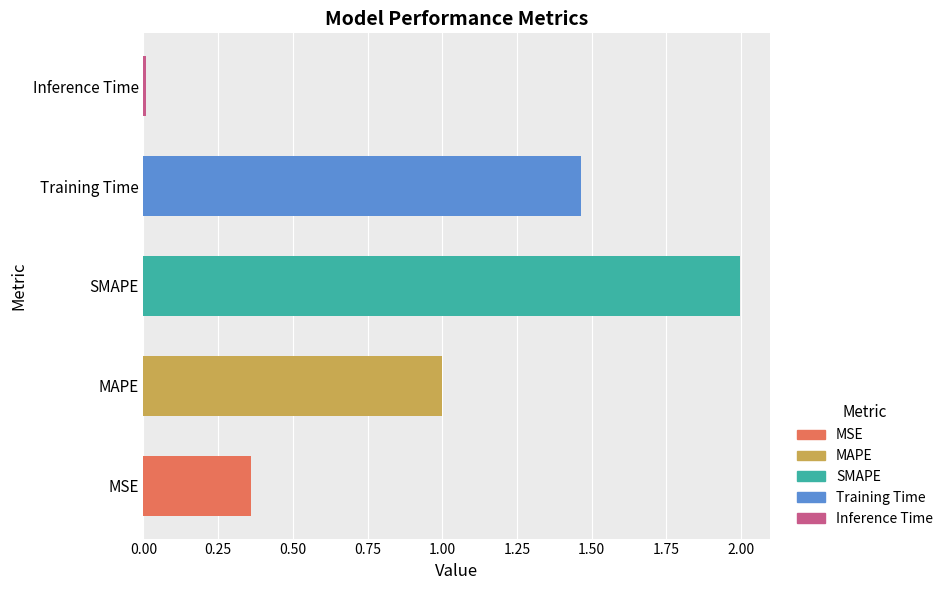

The chart shows a value of 0.1 at MSE. True or false?

False